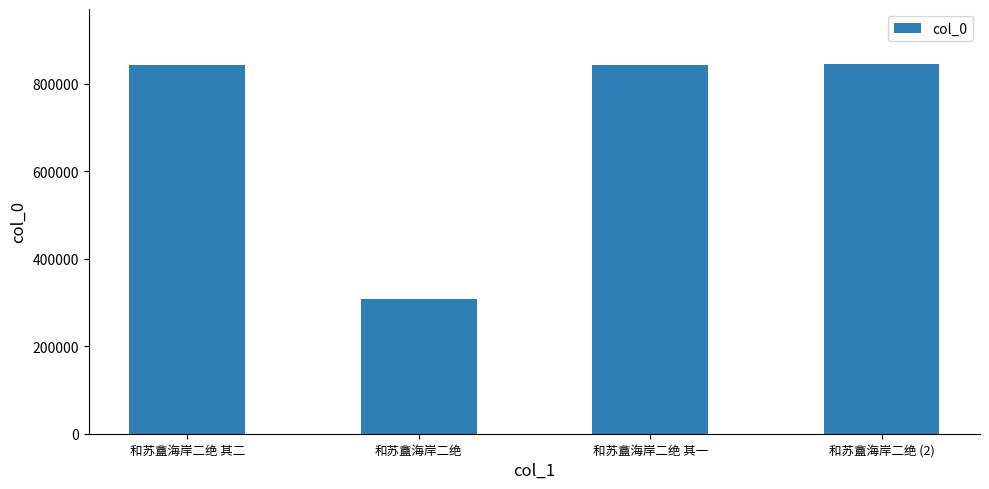

What is the label of the 3rd bar from the left?

和苏盦海岸二绝 其一